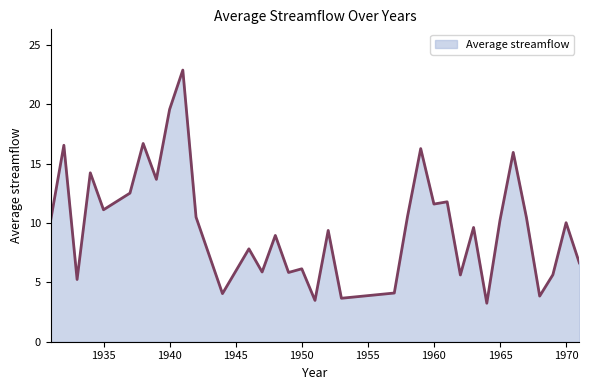

What is the difference between the maximum and minimum values?

19.6